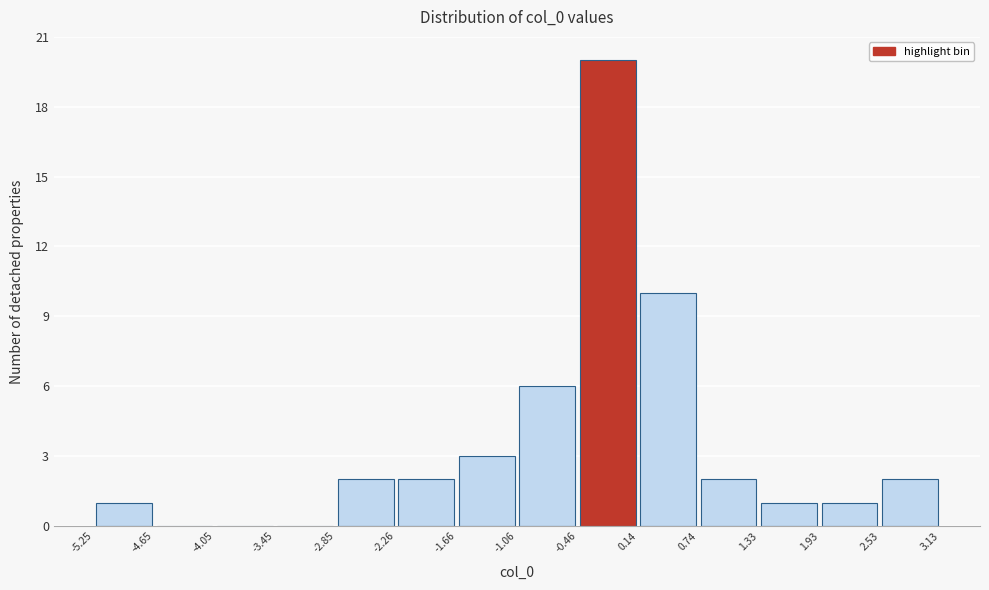

What is the height of the bar covering 1.93 to 2.53 on the x-axis? The values are not printed on the chart, so give them approximately, as read against the axis.

1